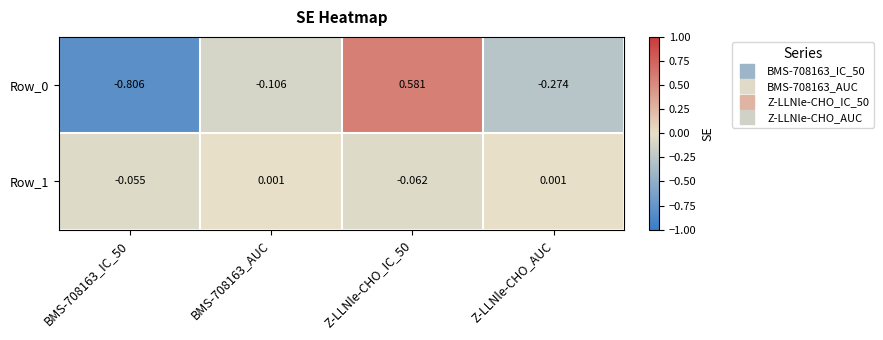

Is the value of Row_1 at BMS-708163_AUC greater than the value of Row_0 at Z-LLNle-CHO_IC_50?

No